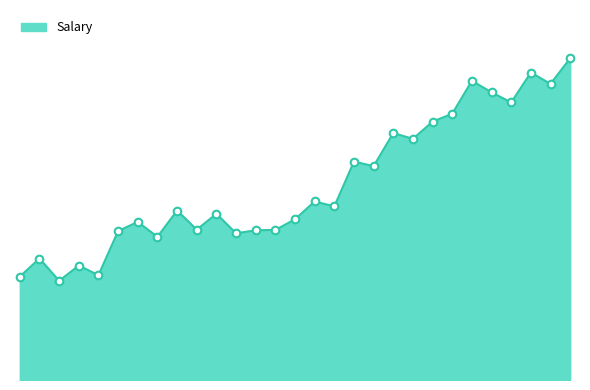

Is this an area chart (filled region under the line)?

Yes